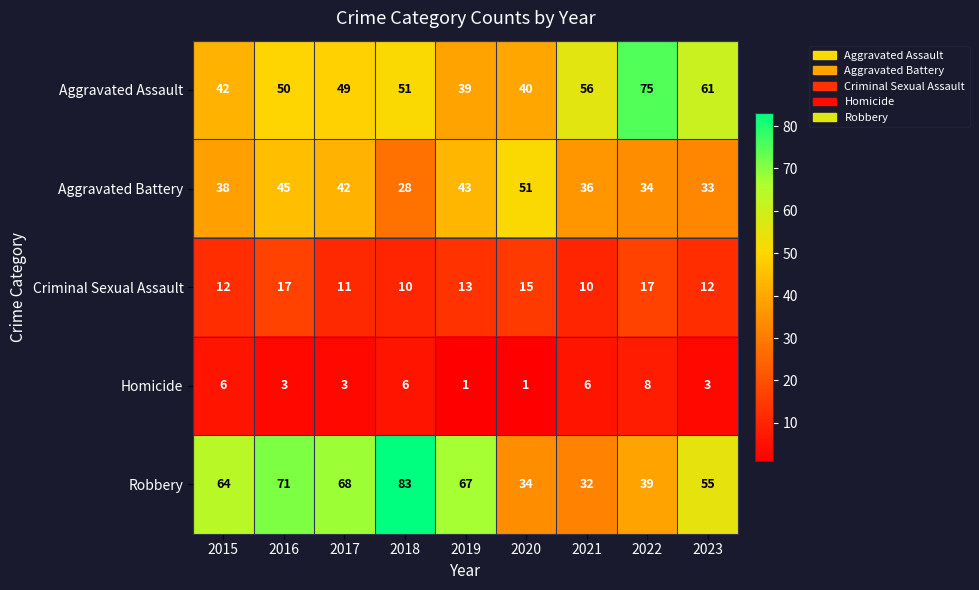

List the labels in order of Robbery value, smallest first.

2021, 2020, 2022, 2023, 2015, 2019, 2017, 2016, 2018